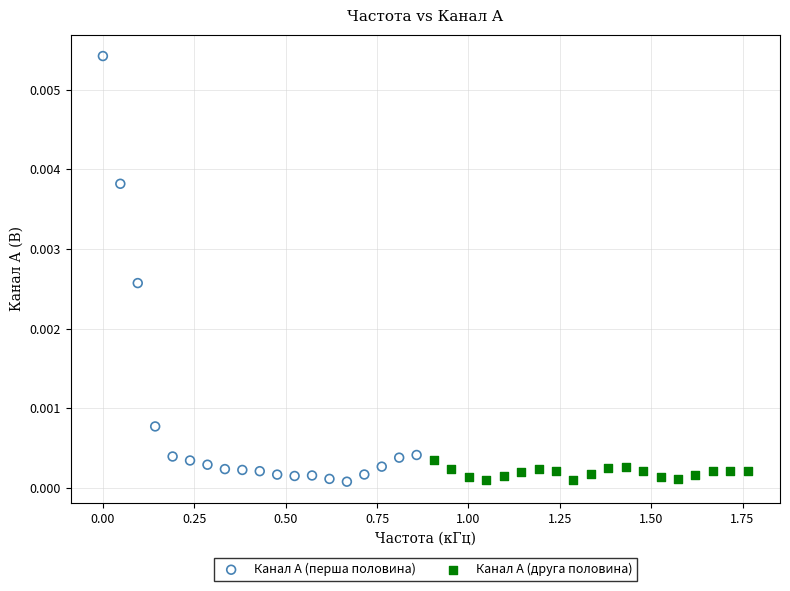

Which series reaches the maximum Y coordinate?

Канал A (перша половина)